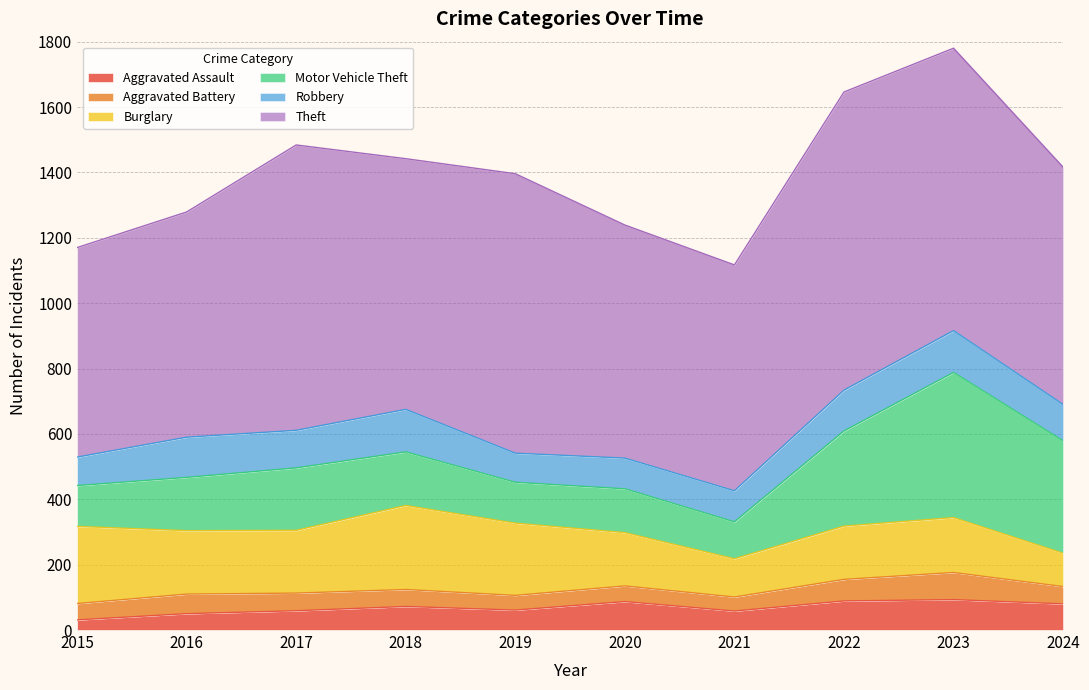

True or false: Motor Vehicle Theft and Aggravated Battery cross at least once.

False